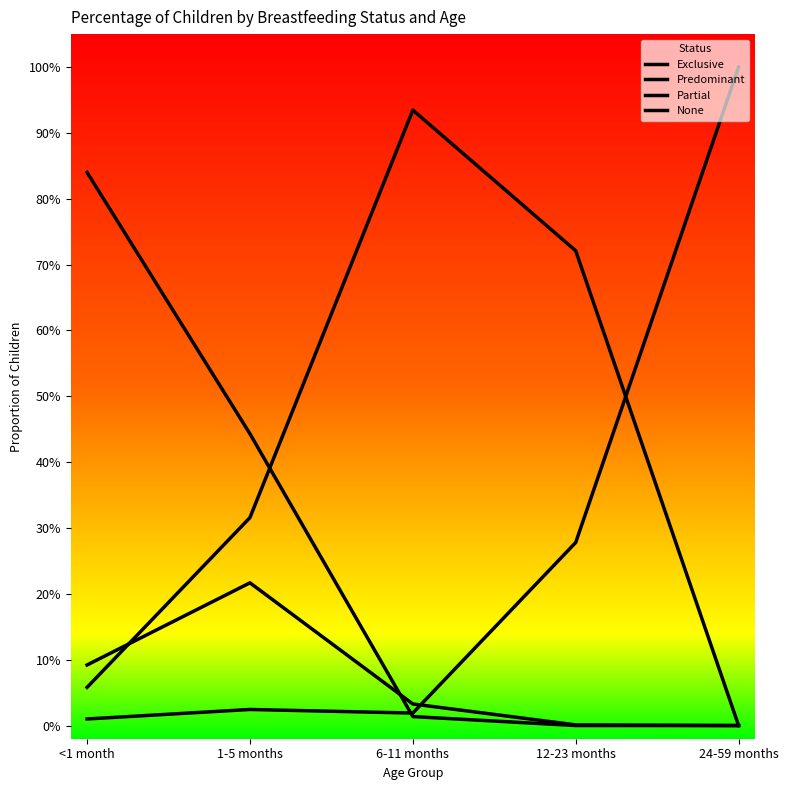

What is the difference between the highest and lowest values at 12-23 months?

0.7